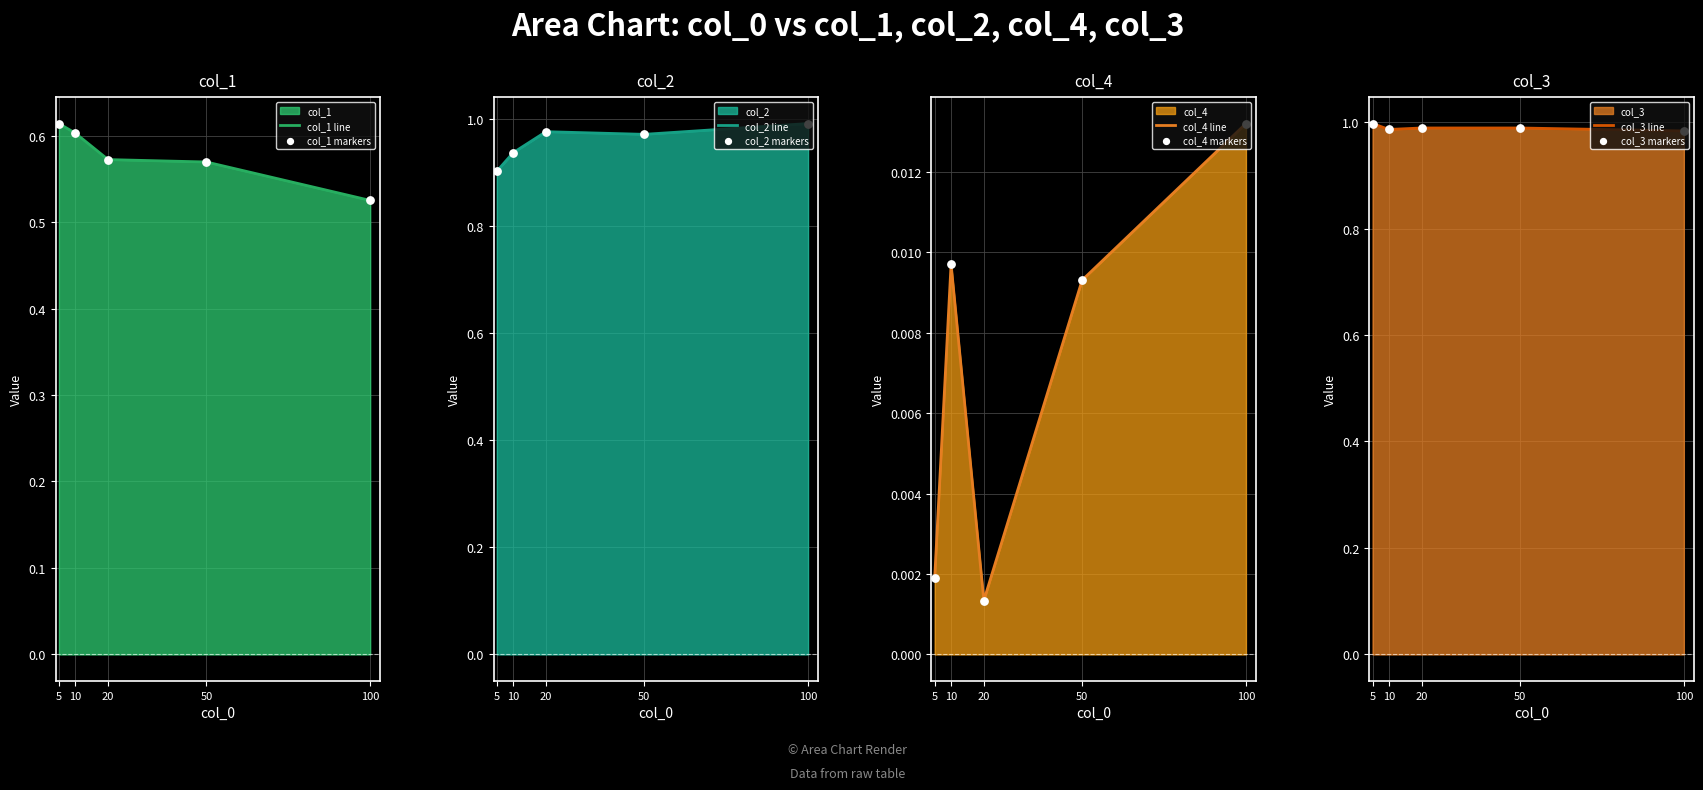

Which series has the largest total across all categories?

col_3